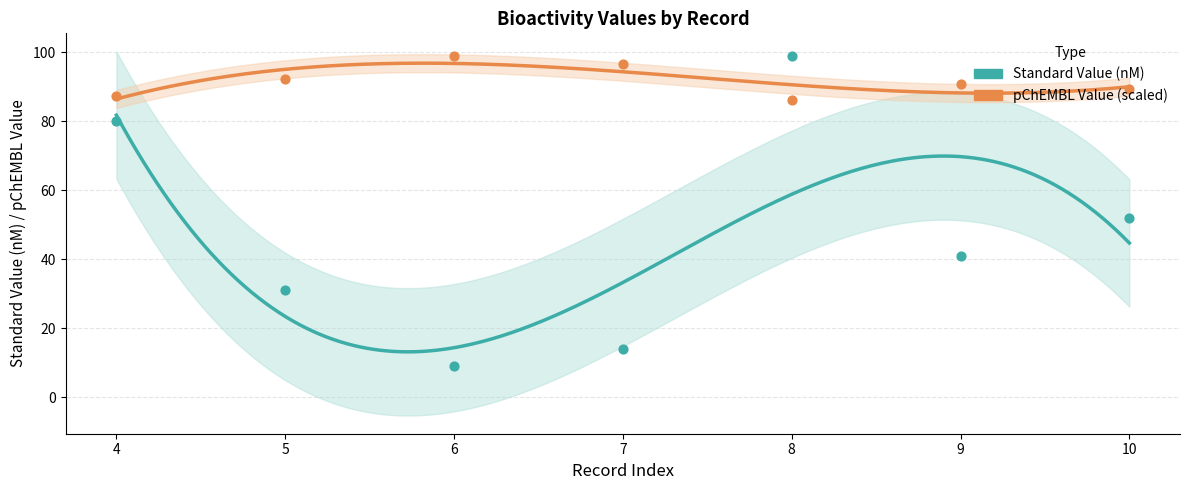

Which series reaches the minimum Y coordinate?

bioactivity_standard_value